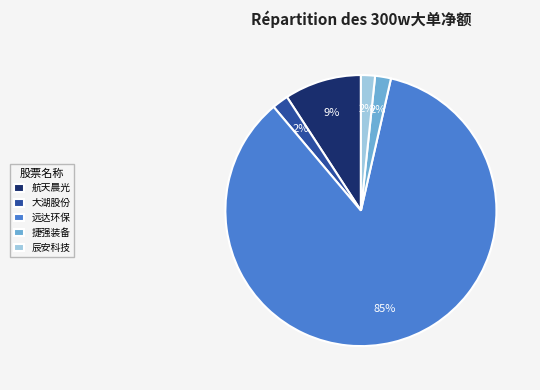

True or false: 航天晨光 accounts for 23% of the total.

False